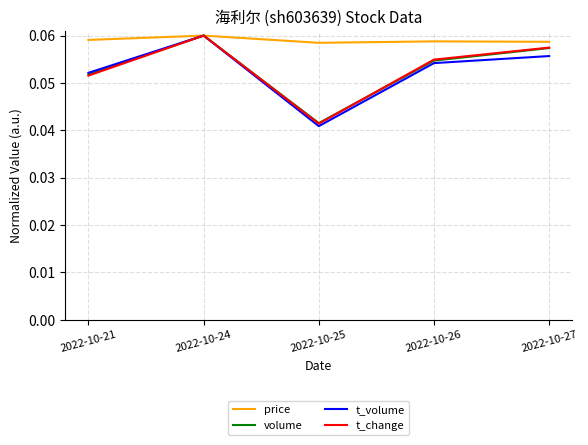

Where is the first local maximum for price?

2022-10-24